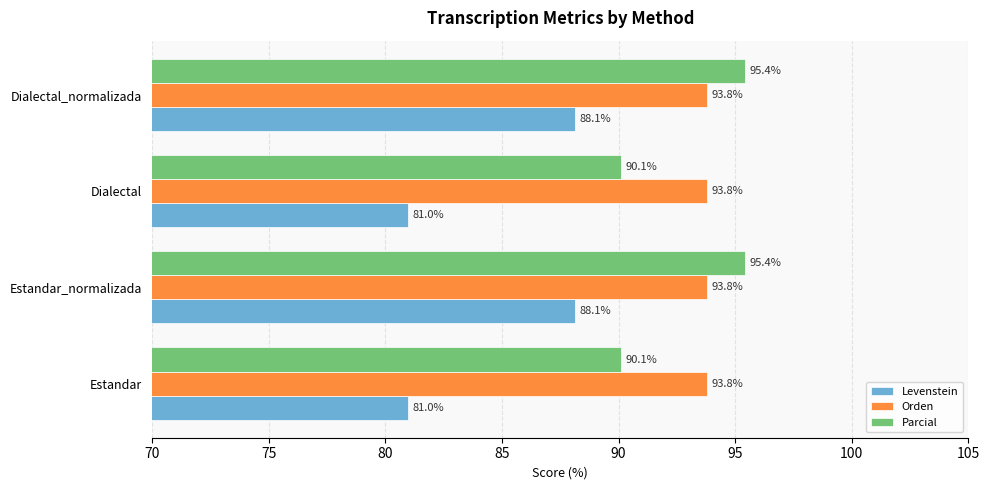

Is it true that Parcial equals 95.4 at Estandar_normalizada?

True